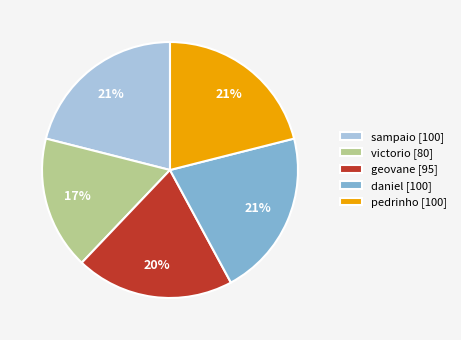

To the nearest percent, what percentage of the pie is victorio [80]?

17%